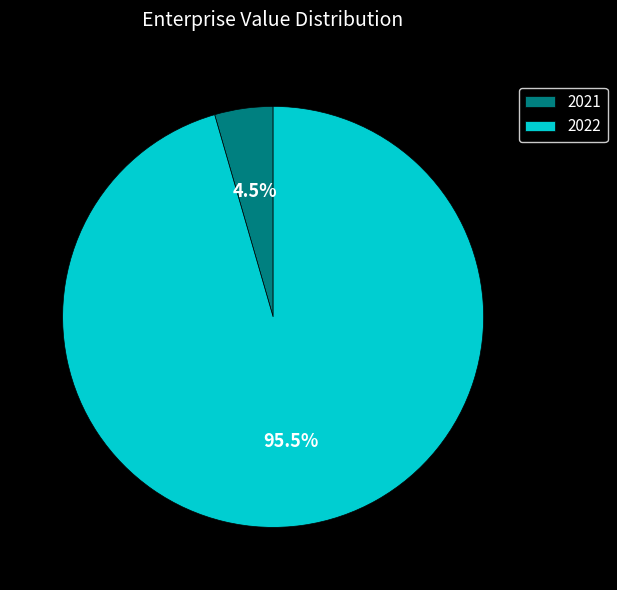

How many segments does this pie chart have?

2